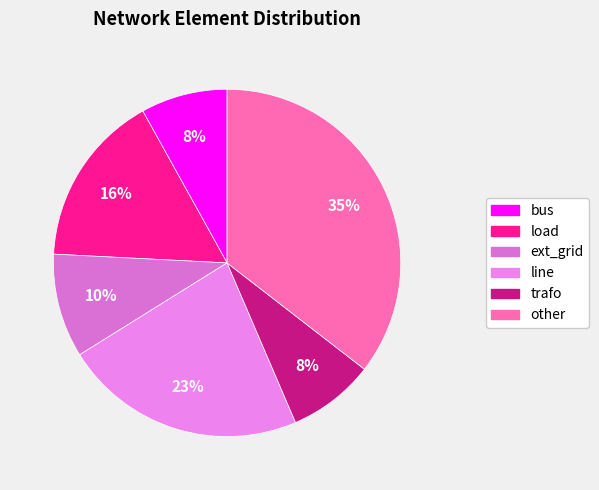

Is the sum of line and ext_grid greater than half?

No